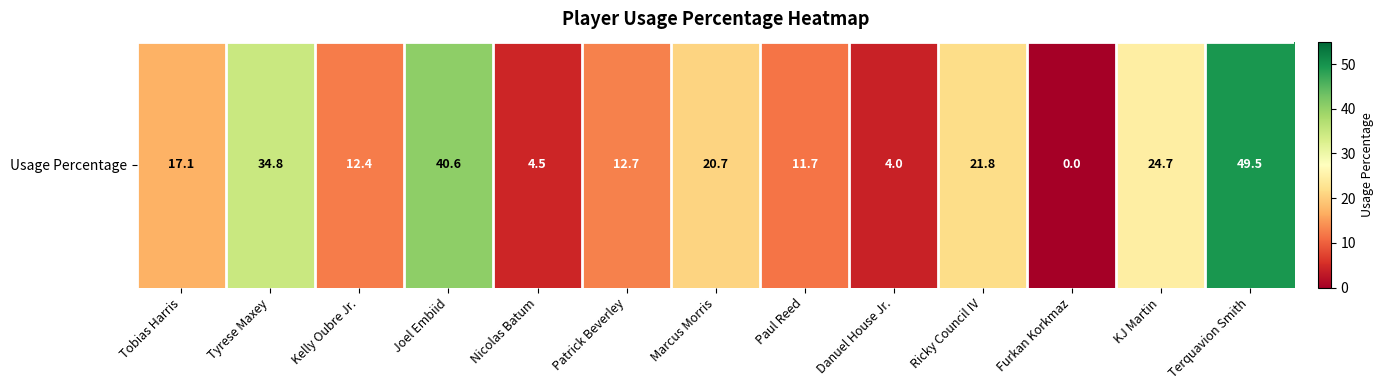

The value at Terquavion Smith is 69.7. True or false?

False